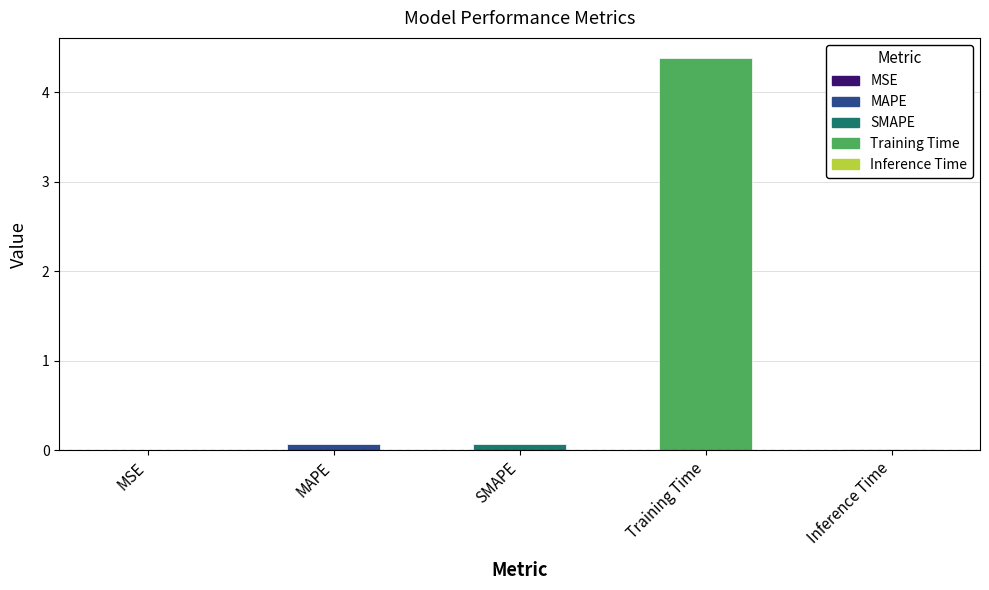

Between MSE and MAPE, which is larger?

MAPE